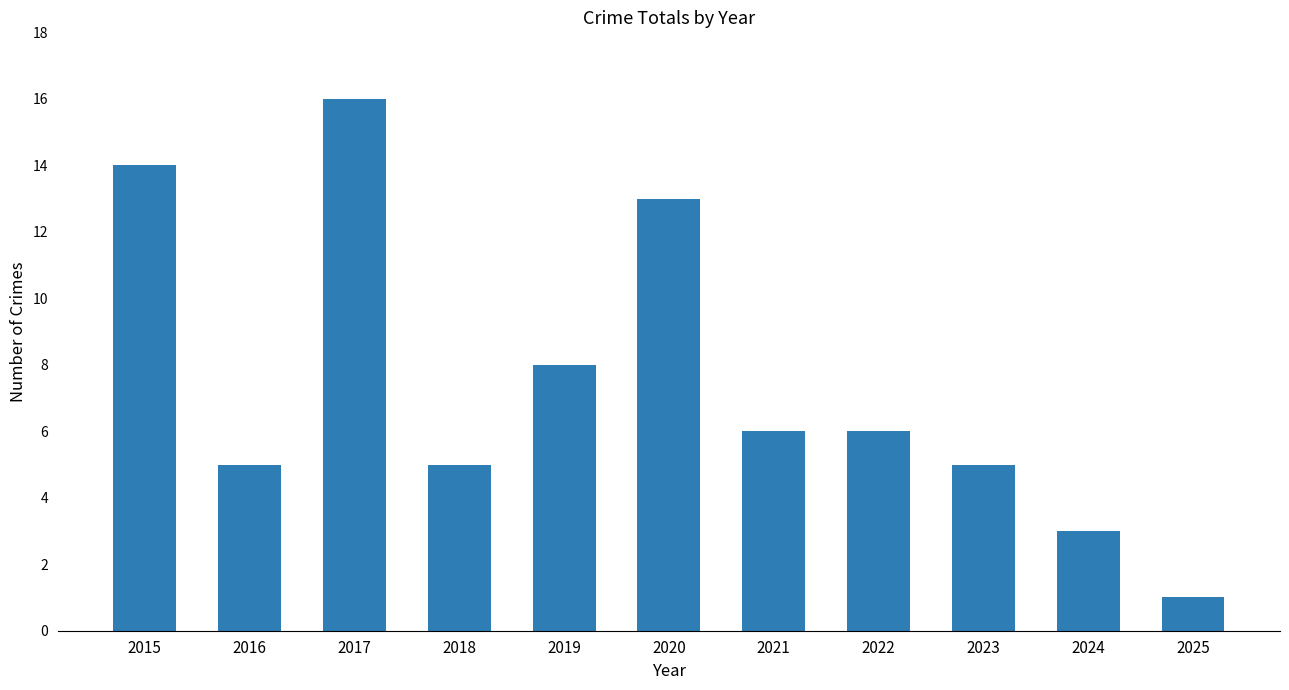

At which label does the data first exceed 6?

2015